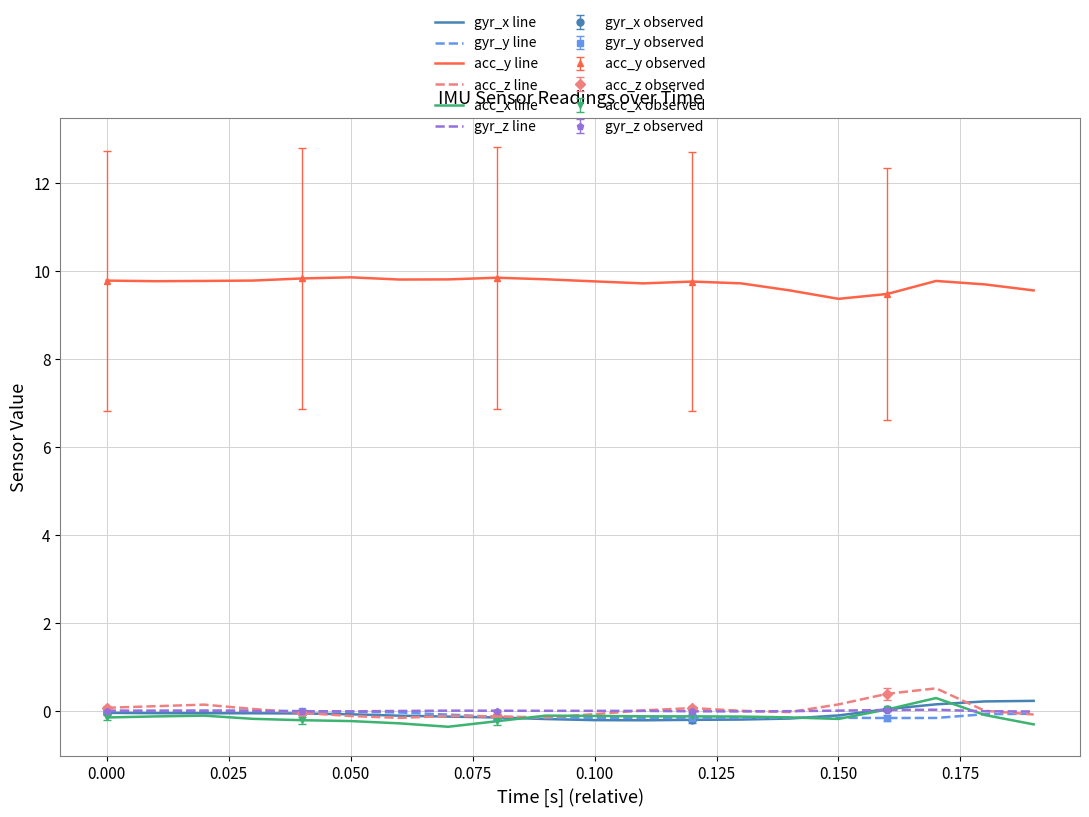

True or false: acc_x line and acc_y line intersect in this chart.

False